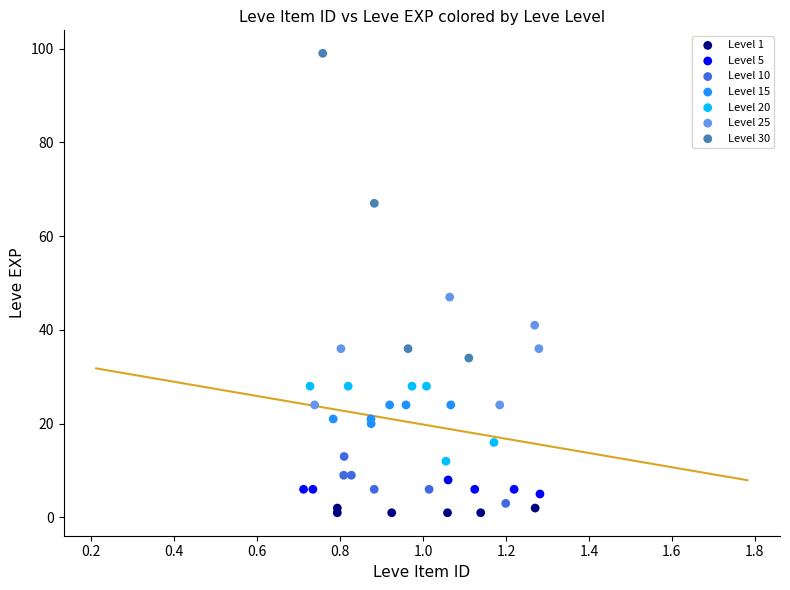

Which series reaches the maximum Y coordinate?

Level 30